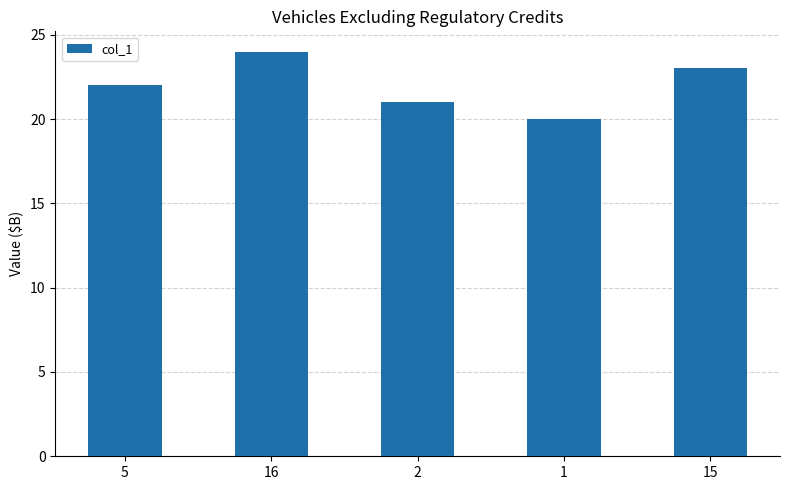

Reading left to right, transcribe all the data shown in this chart.

22	24	21	20	23